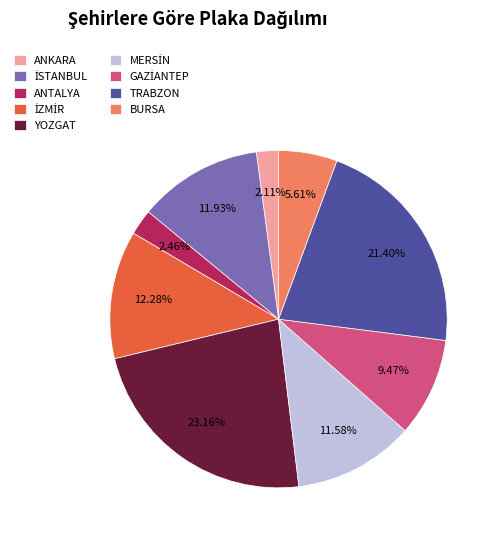

Is there a majority slice in this chart?

No